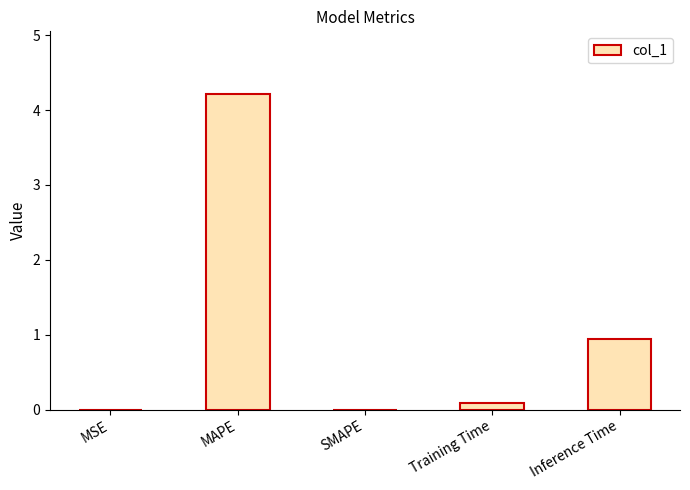

Between Inference Time and MAPE, which is larger?

MAPE